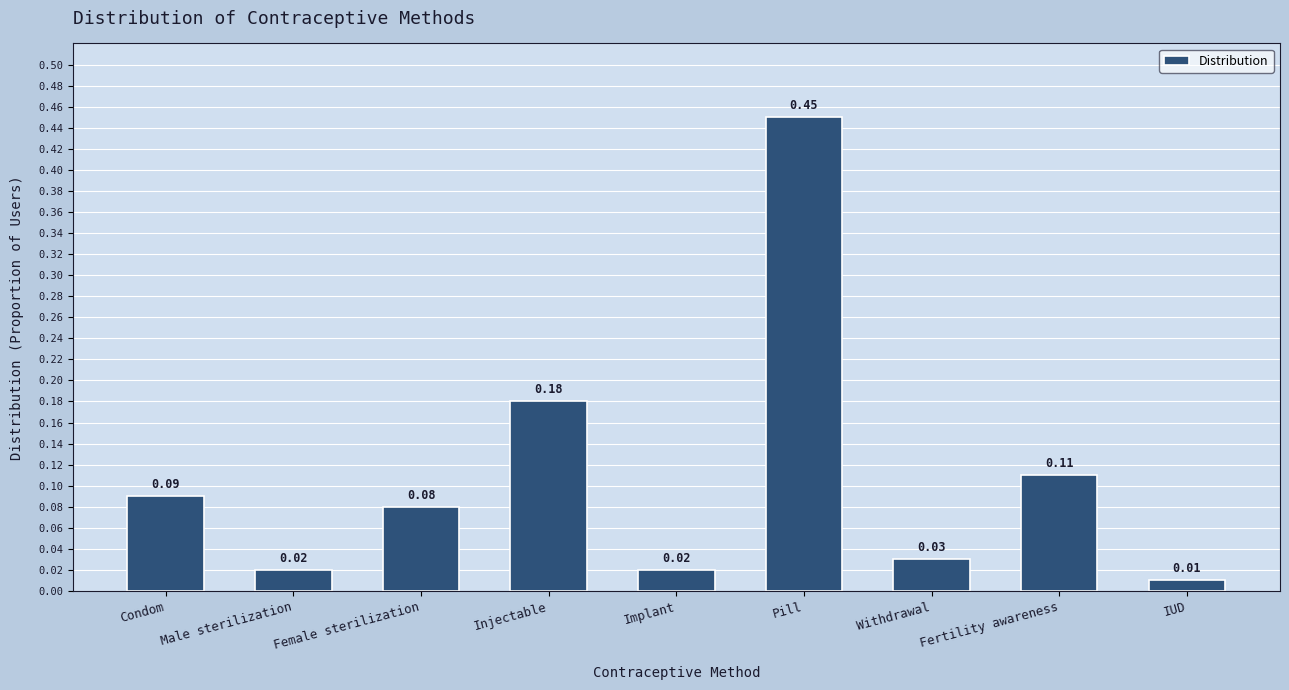

Which category has the highest value across all series?

Pill